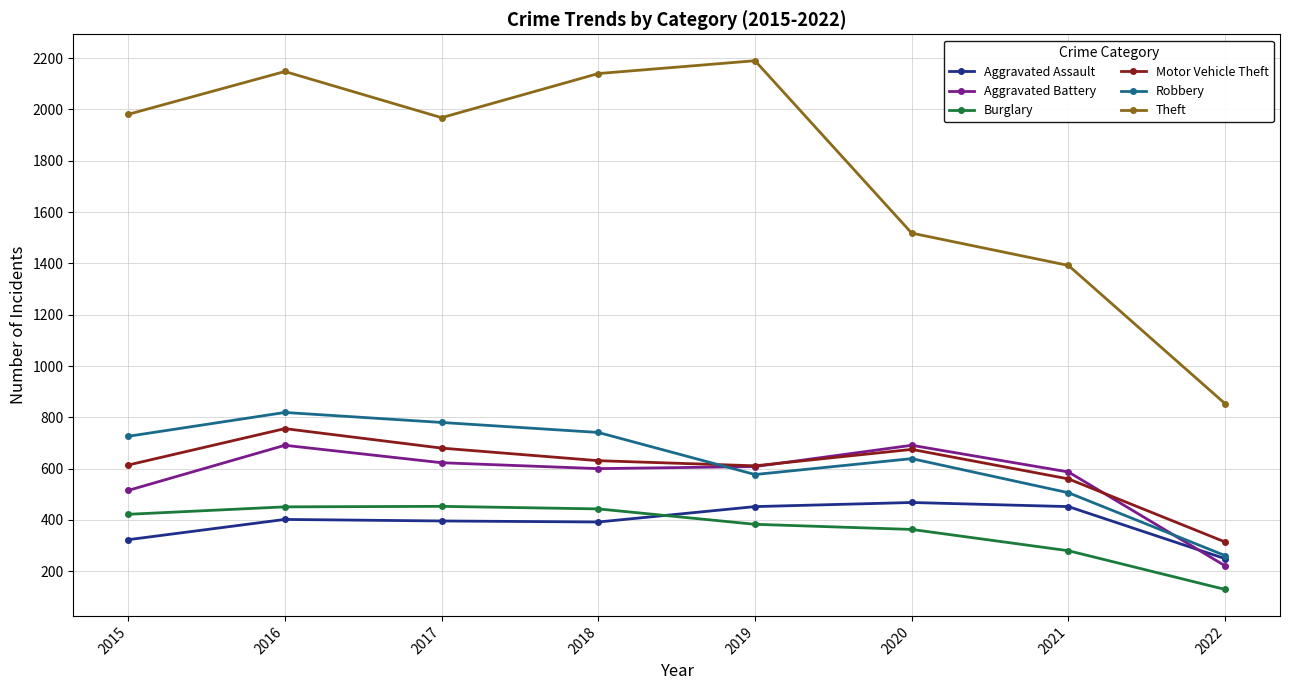

True or false: Motor Vehicle Theft has more than 1 interior local peaks.

True